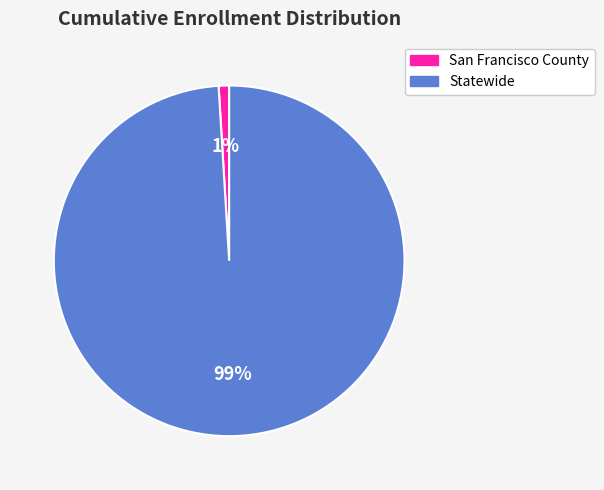

Between San Francisco County and Statewide, which is larger?

Statewide